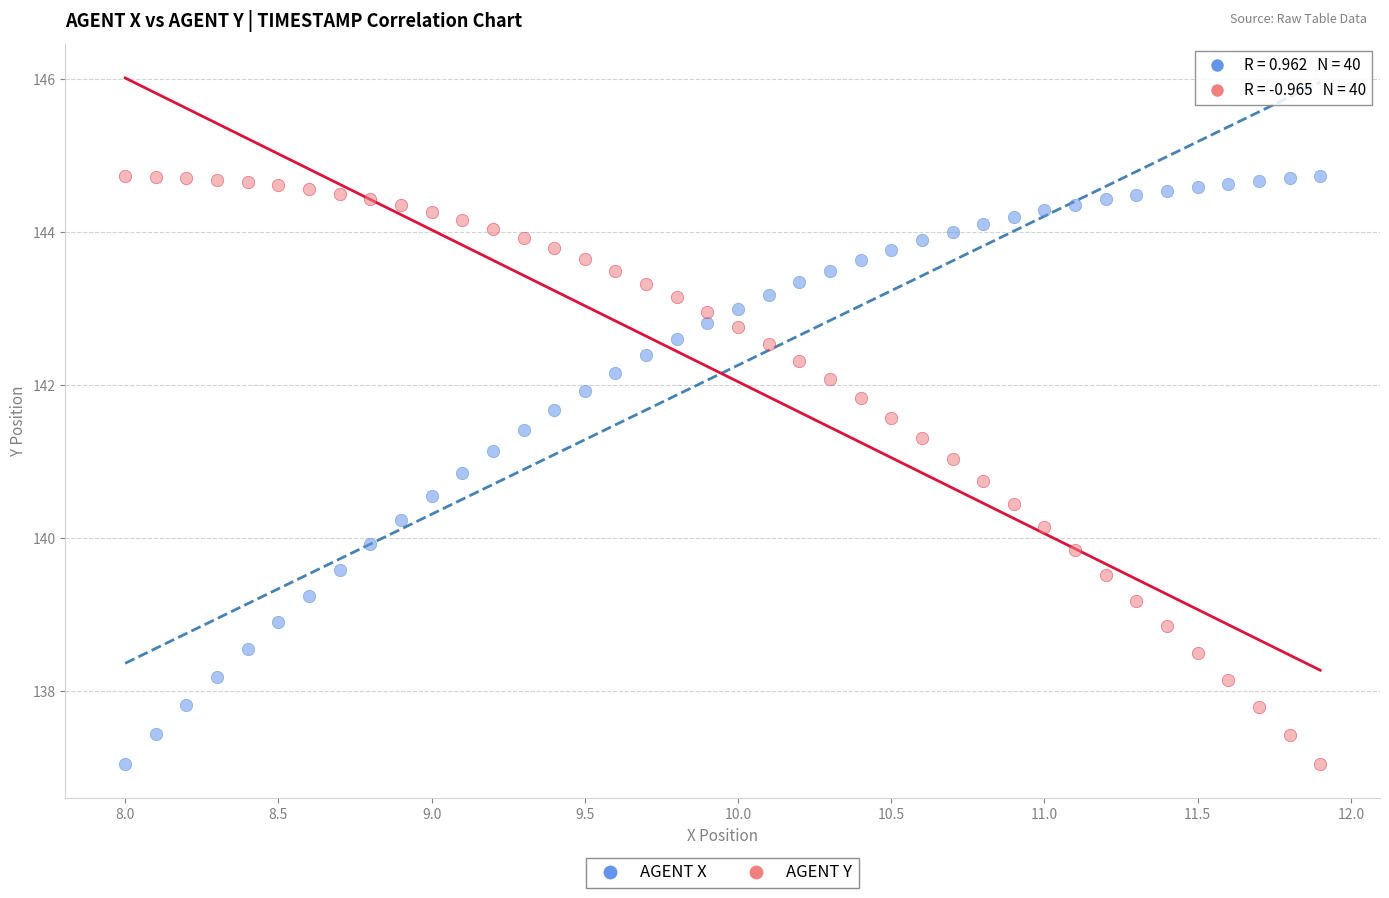

Across all data points, what is the range of X values (max minus min)?

3.9